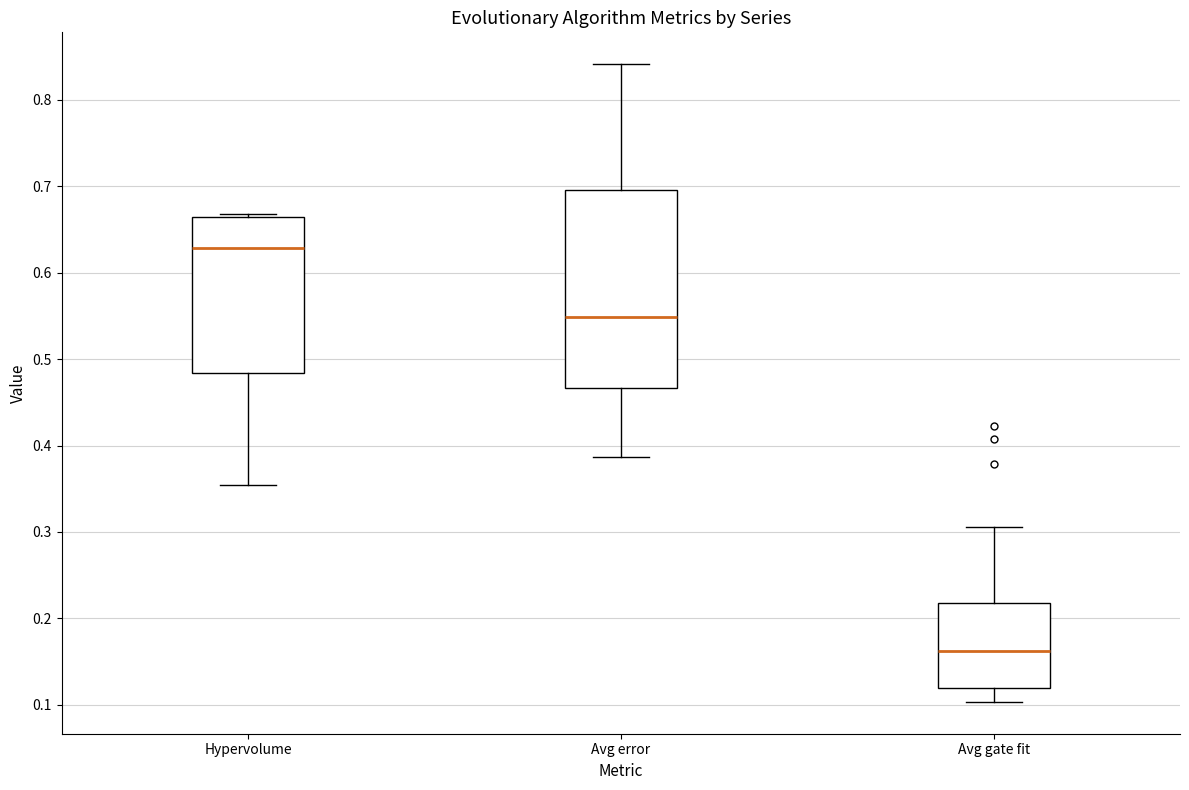

Reading left to right, read every box against the y-axis: the position of its median line, the range the box covers, and the ends of its whiskers. The values are not printed on the chart, so give them approximately, as read against the axis.

Hypervolume: median 0.63, box 0.48 to 0.66, whiskers 0.35 to 0.67
Avg error: median 0.55, box 0.47 to 0.70, whiskers 0.39 to 0.84
Avg gate fit: median 0.16, box 0.12 to 0.22, whiskers 0.10 to 0.31